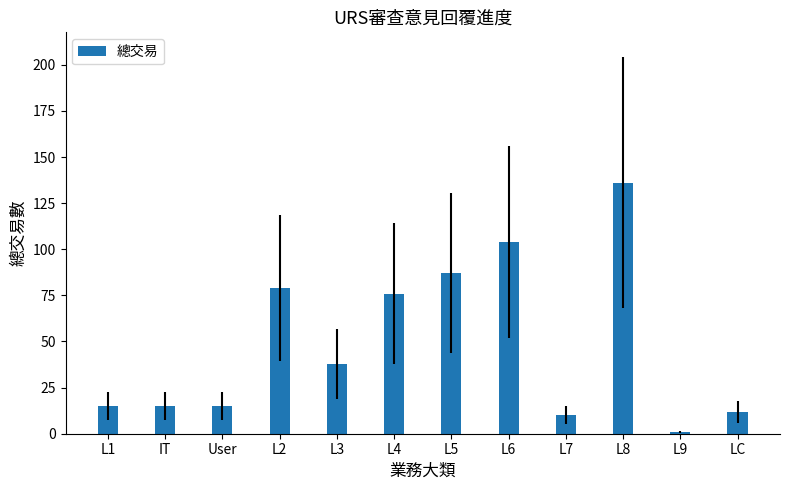

Are the bars horizontal?

No